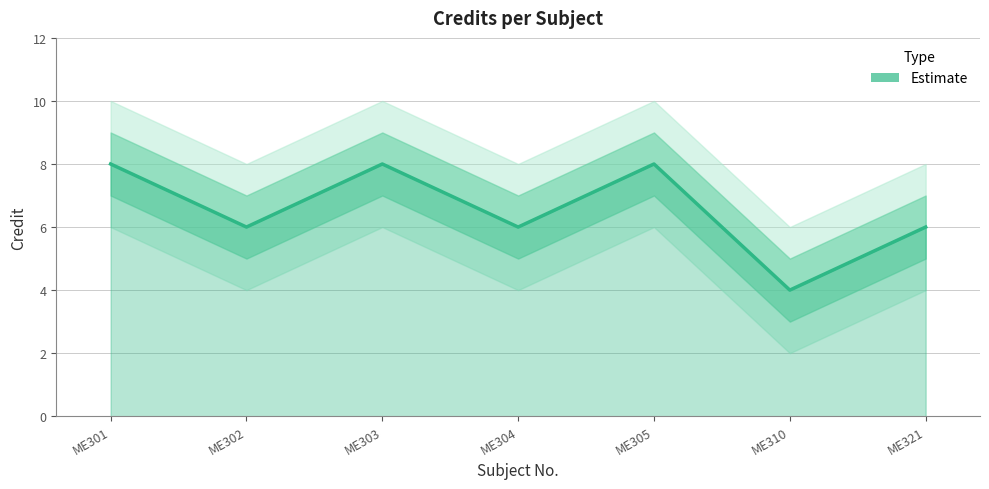

List the labels in order of value, largest first.

ME301, ME303, ME305, ME302, ME304, ME321, ME310